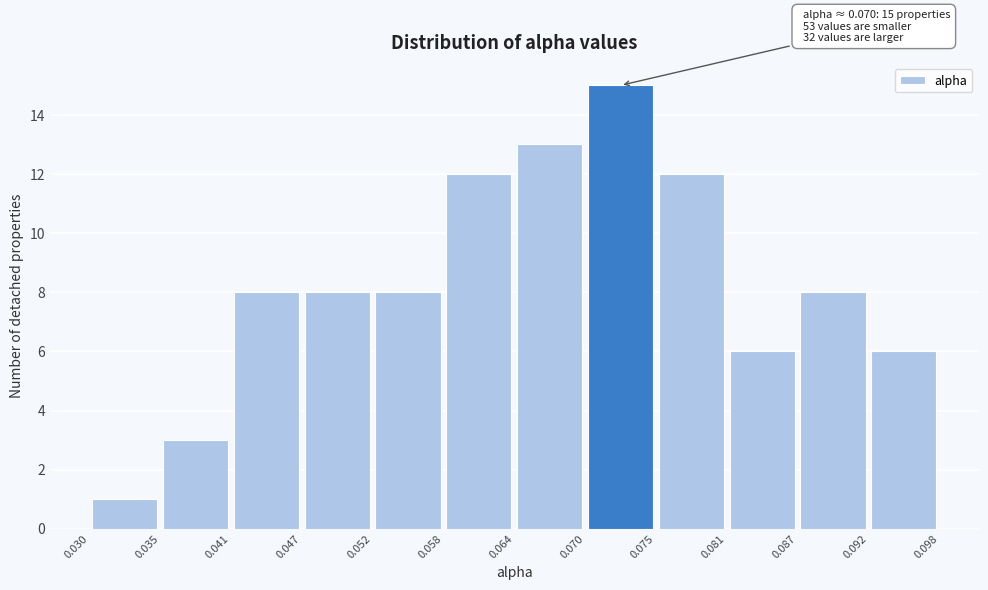

Over which range of the x-axis is the bar tallest?

0.070 to 0.075